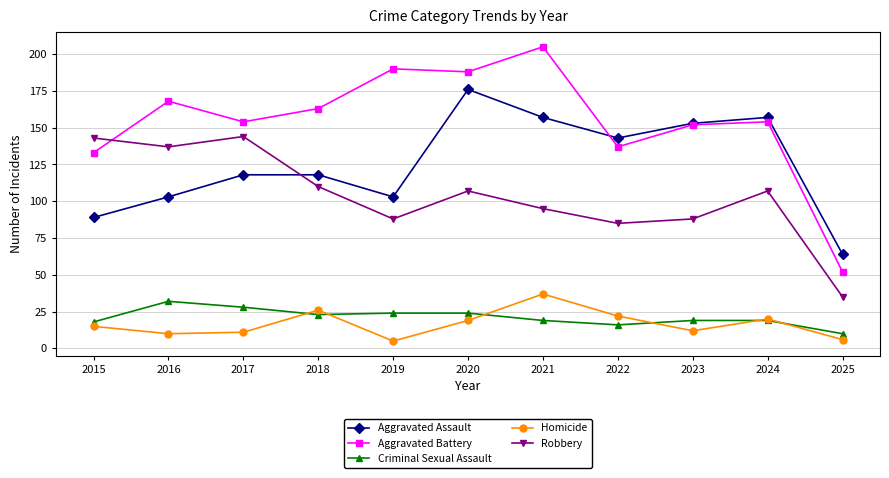

What is the value of the Robbery point at the 4th from the left?

110